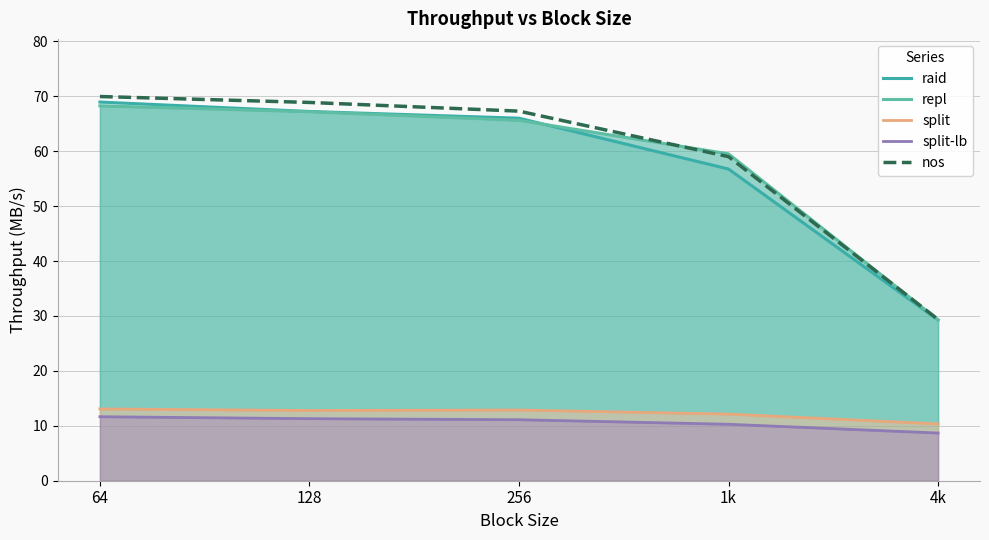

True or false: repl has more than 0 interior local peaks.

False